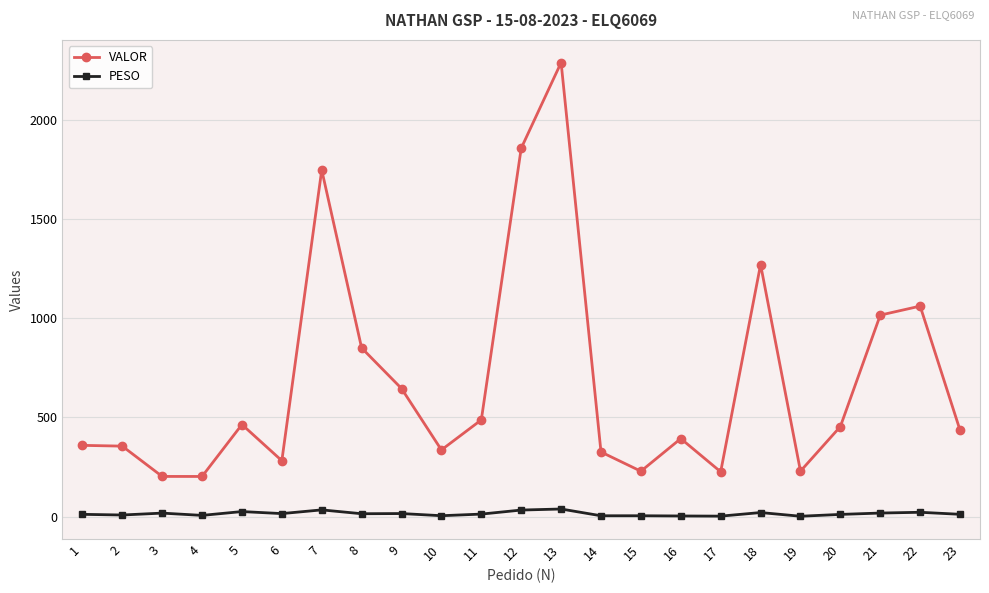

Which category has the highest value across all series?

13